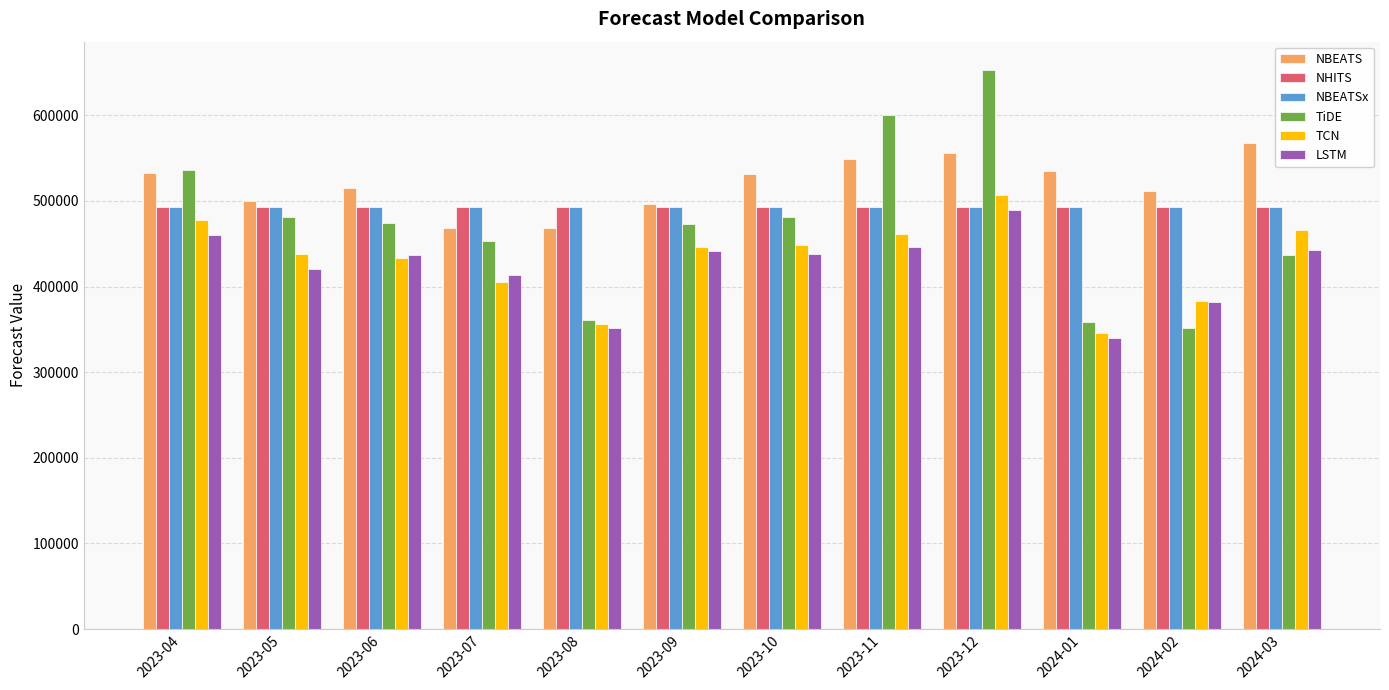

What is the minimum value shown in the chart?

339670.2